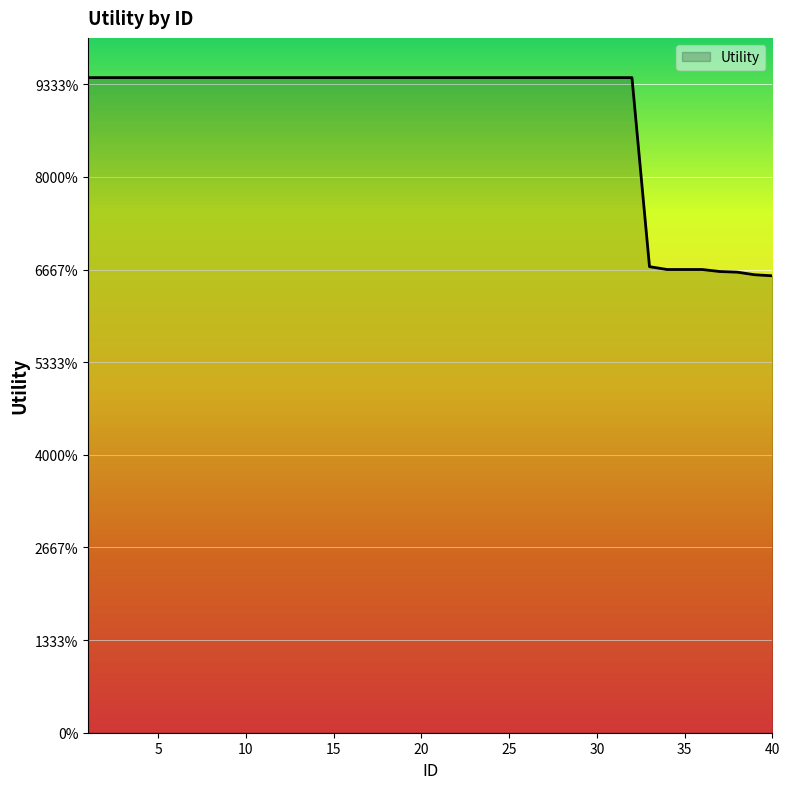

Does the chart have visible grid lines?

Yes